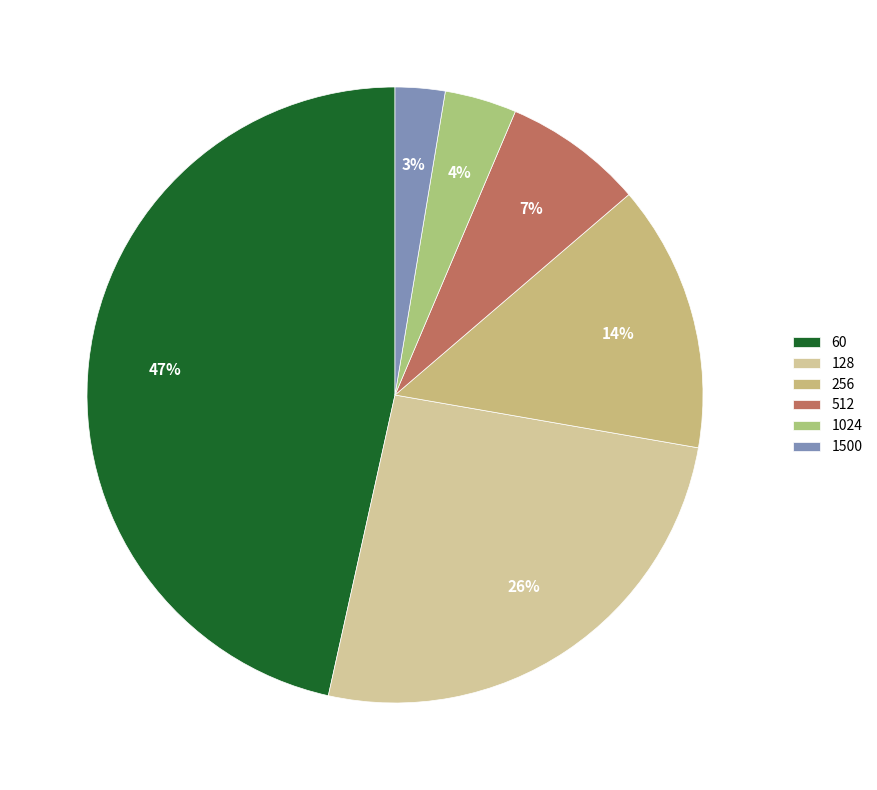

Which has a higher value, 1024 or 60?

60